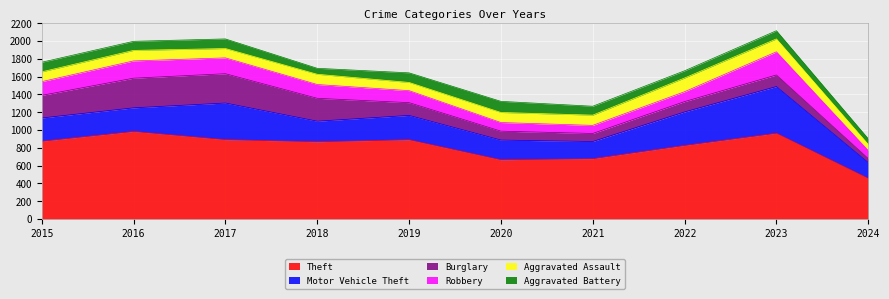

True or false: Theft and Burglary intersect in this chart.

False